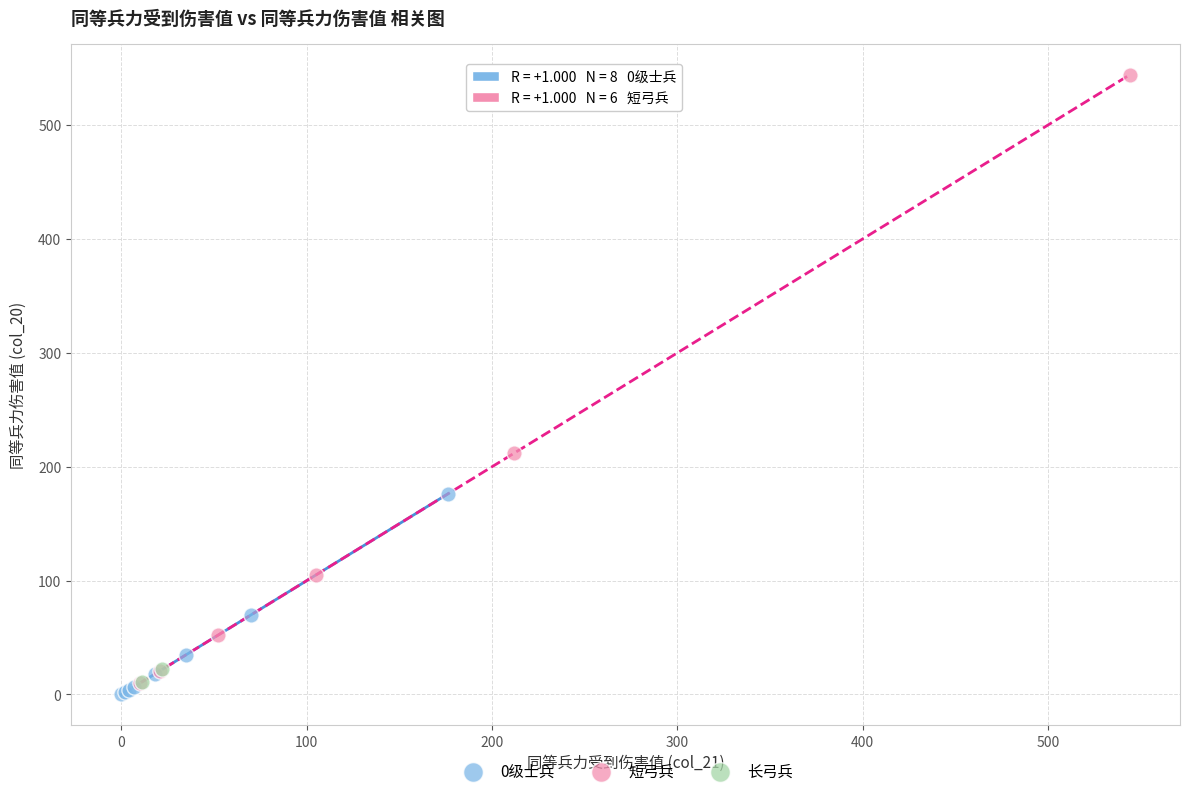

Which series contains the highest Y value?

短弓兵